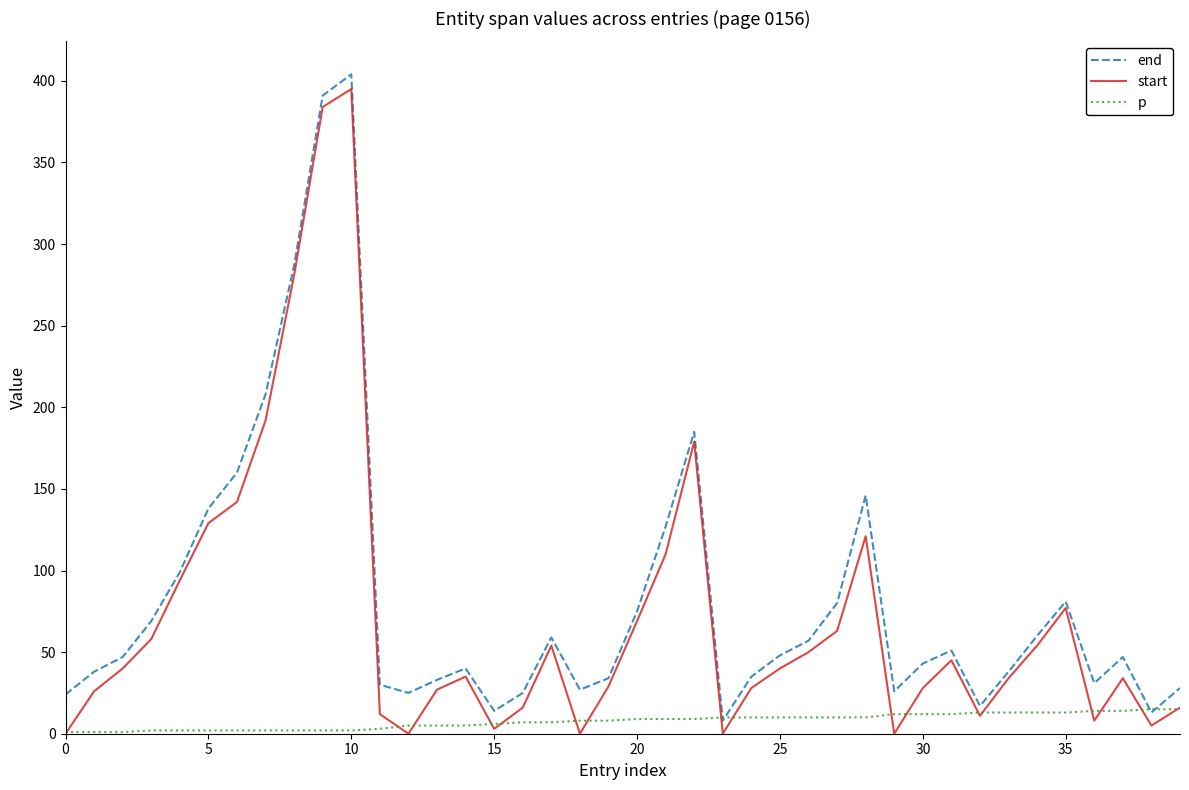

Rank the series by their average value, from highest to lowest.

end, start, p